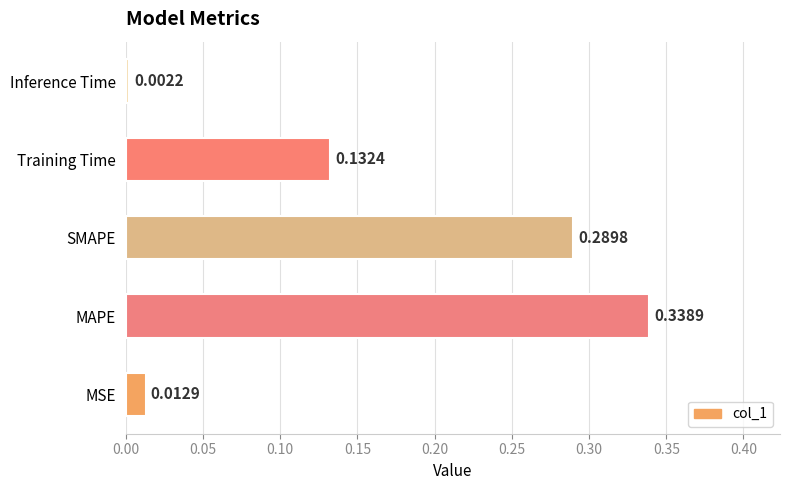

Rank the categories by value from lowest to highest.

Inference Time, MSE, Training Time, SMAPE, MAPE